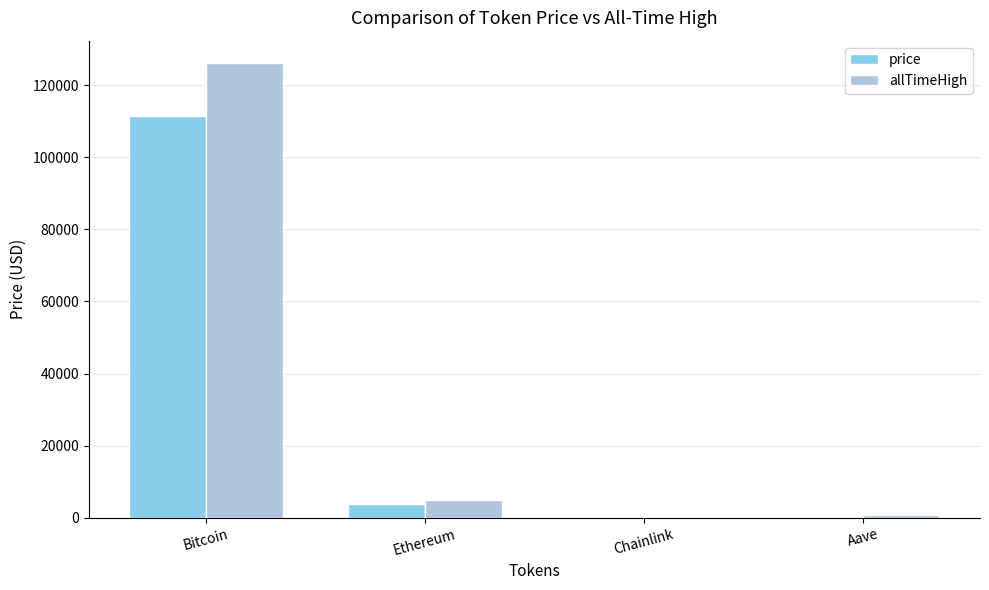

Is it true that price equals 158252.3 at Bitcoin?

False